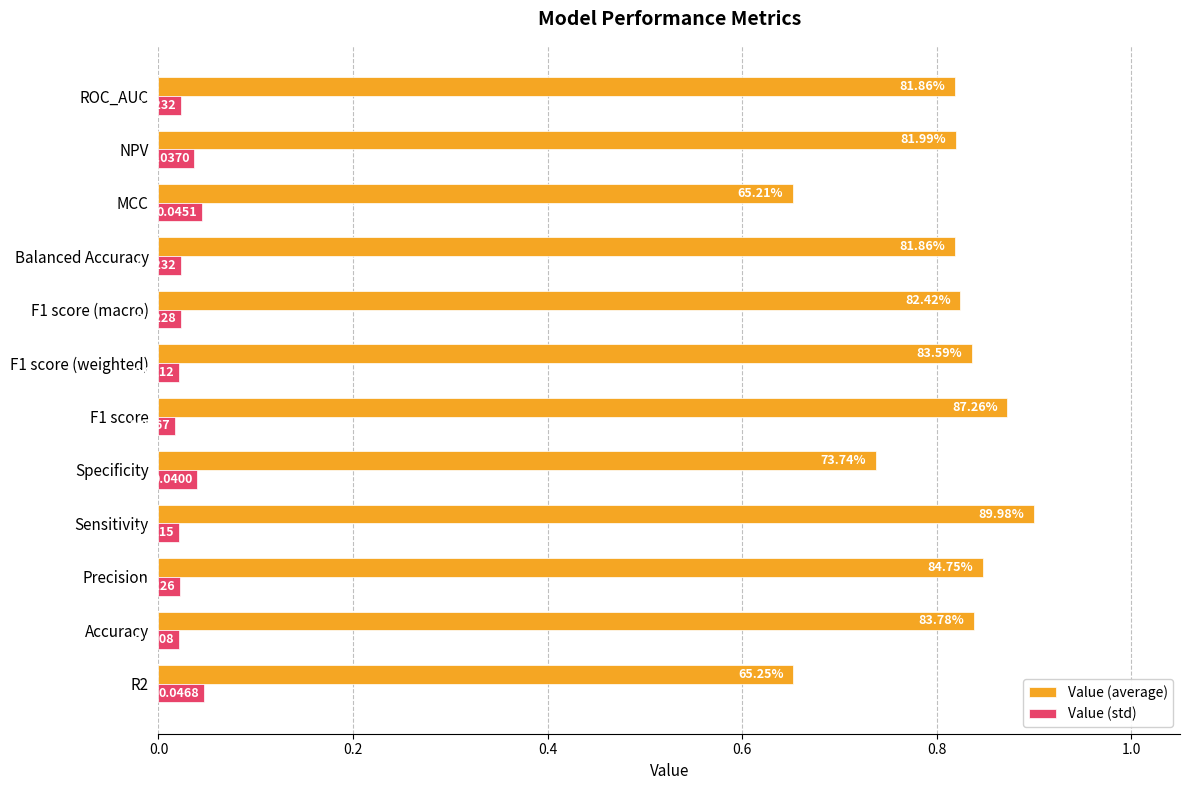

List the series in order of their overall mean, lowest first.

Value (std), Value (average)